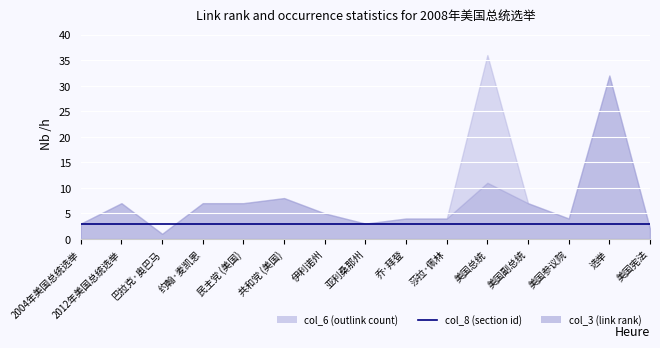

Does the chart display data point markers on the line(s)?

No